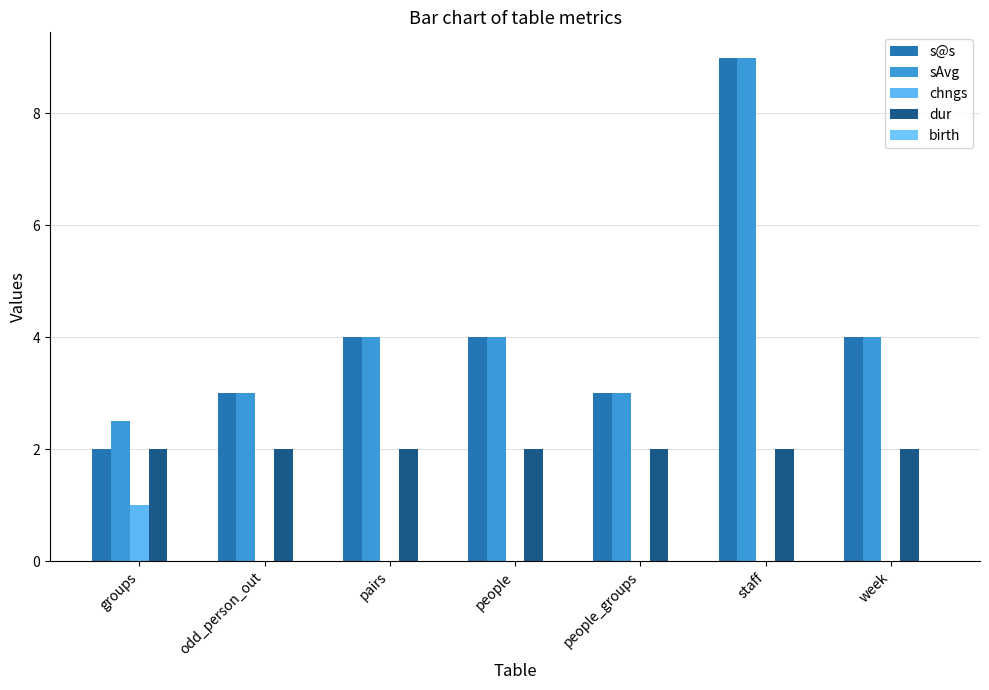

Which series has the largest range (max minus min)?

s@s